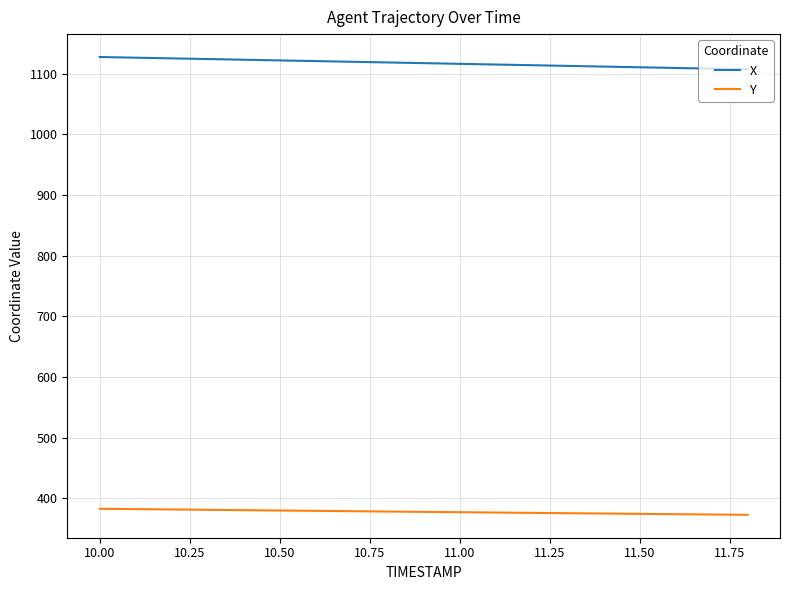

Rank the series by their maximum value, from lowest to highest.

Y, X